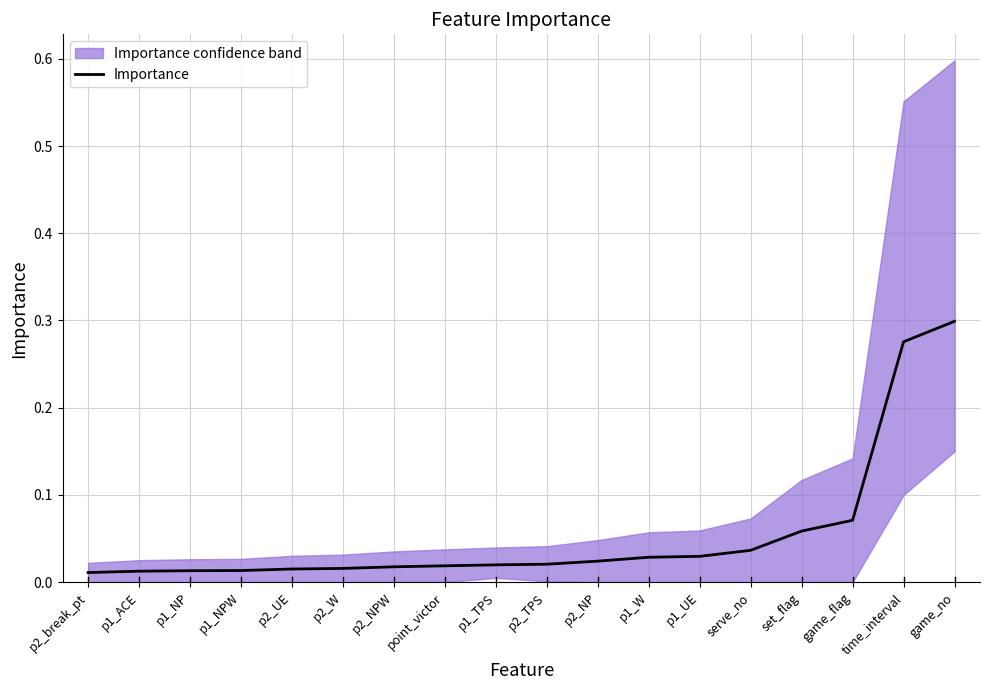

True or false: the data shows 0.0 at p1_W.

False